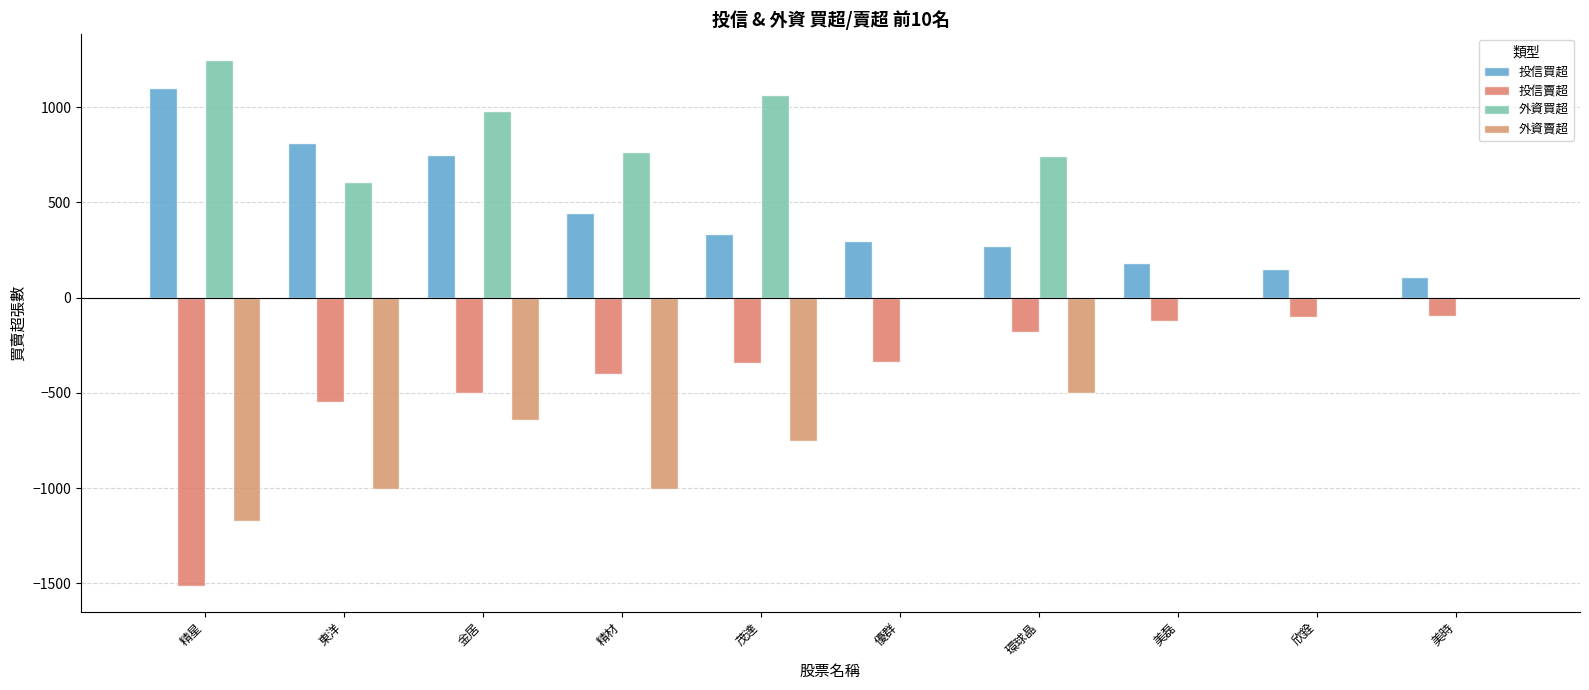

What is the spread (max minus min) of values at 精星?

2758